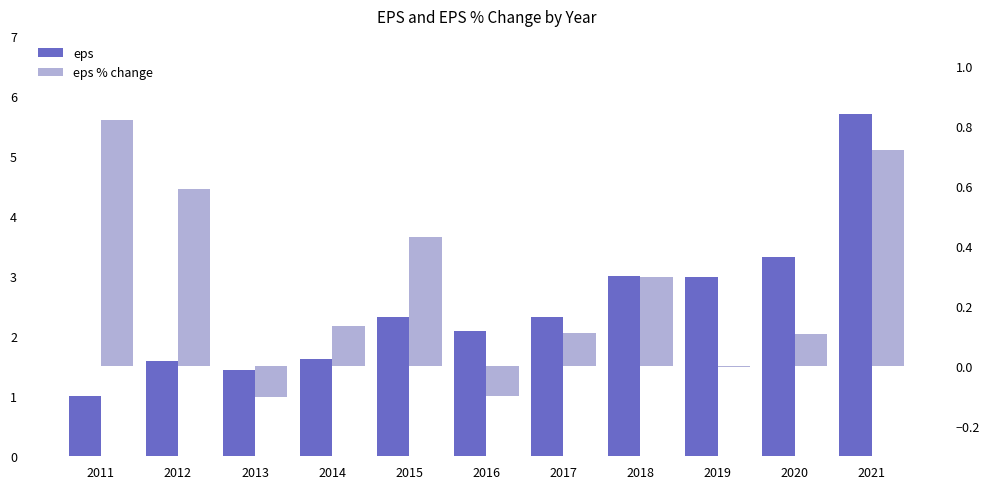

Is it true that eps % change equals 0.2 at 2017?

False